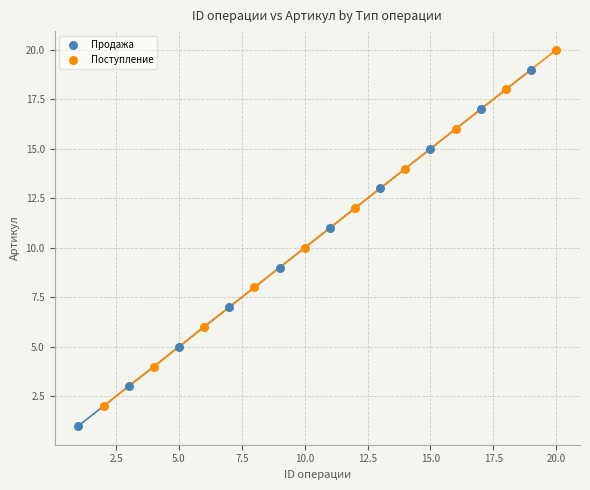

Which series contains the lowest Y value?

Продажа